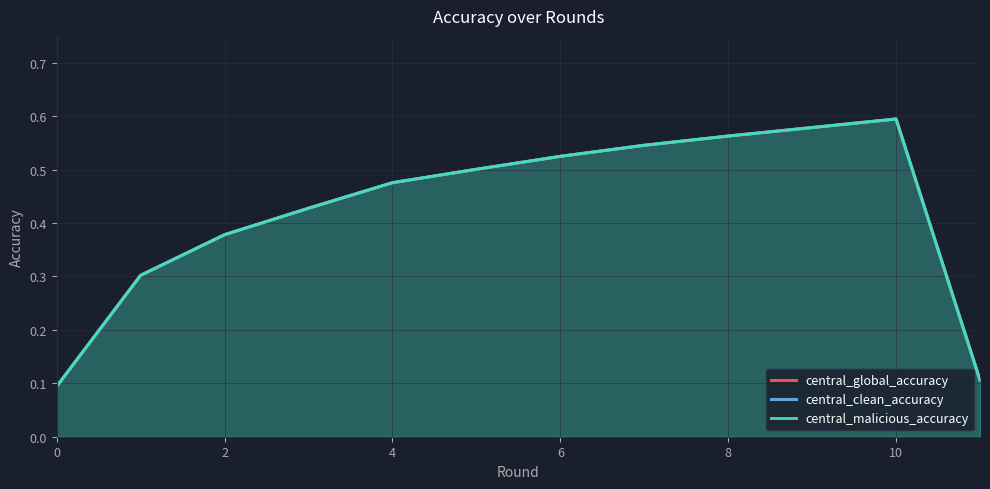

At which label does central_clean_accuracy reach its peak?

10